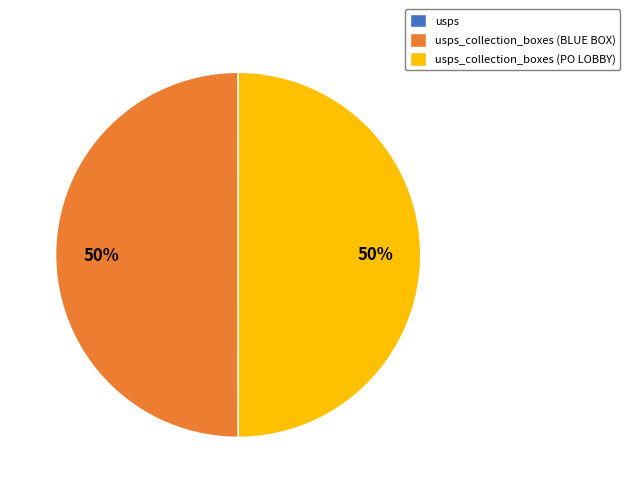

Does usps_collection_boxes (BLUE BOX) account for over 50% of the chart?

No